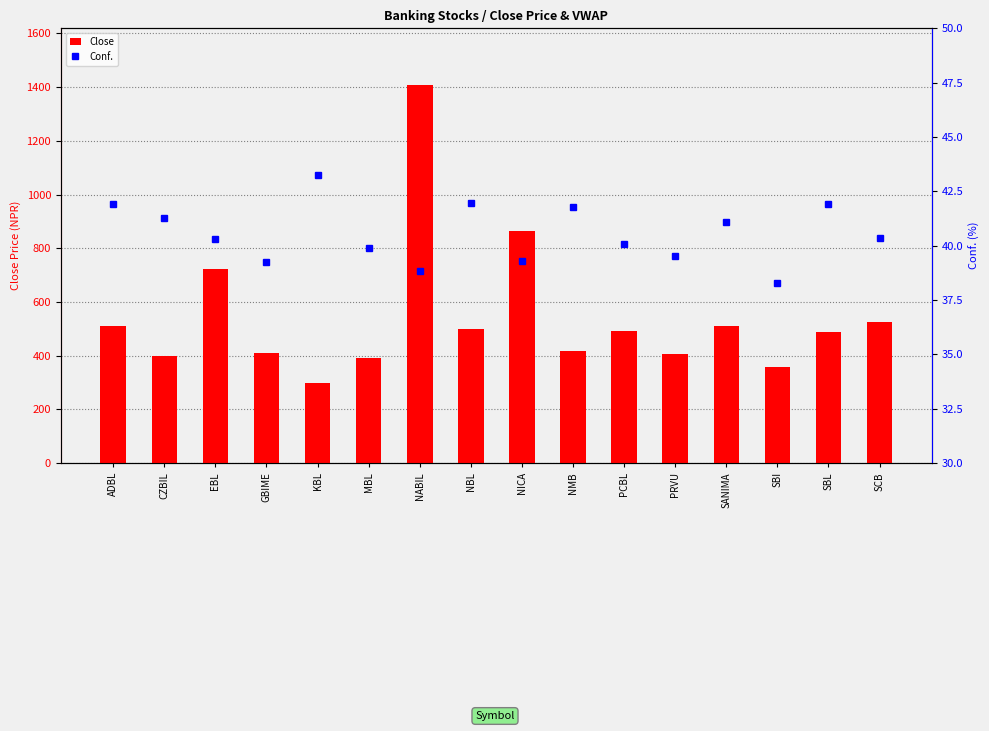

List the series in order of their overall mean, lowest first.

Conf., Close